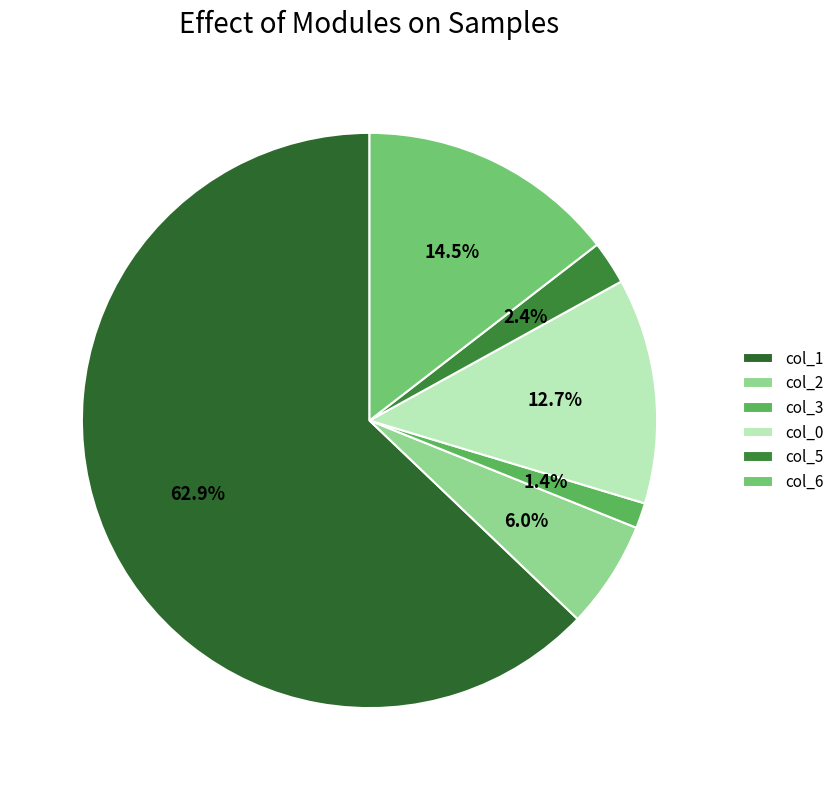

Is there a majority slice in this chart?

Yes